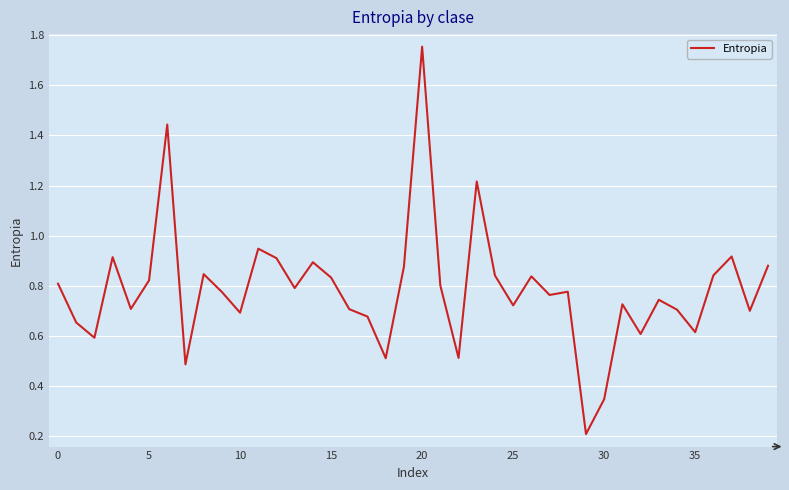

How many points are higher than both their immediate neighbors (excluding endpoints)?

12